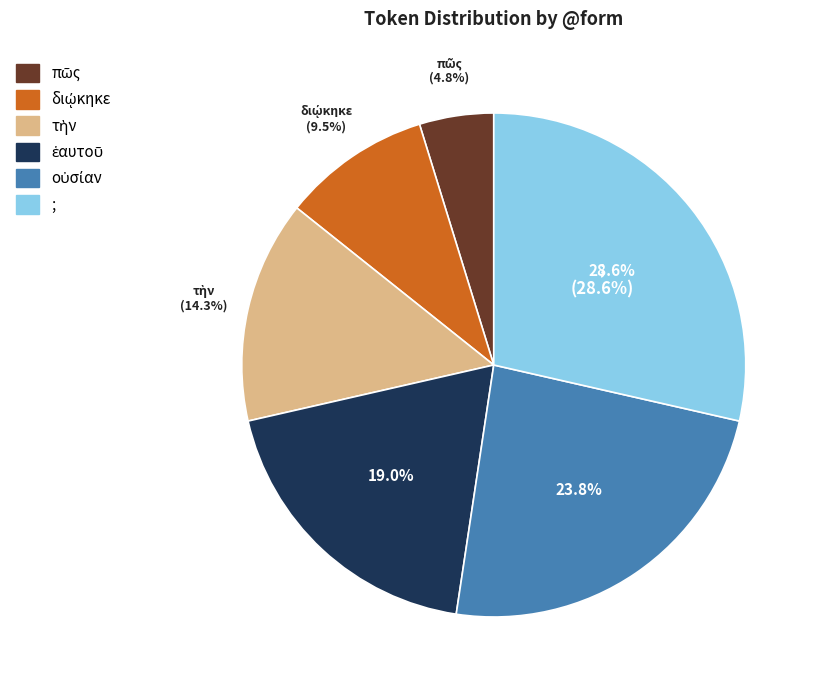

Which category has the biggest portion of the pie?

;